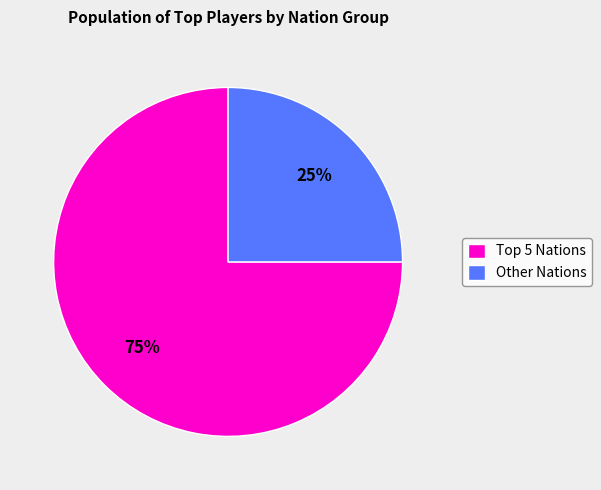

Is there any slice that represents more than half of the pie?

Yes